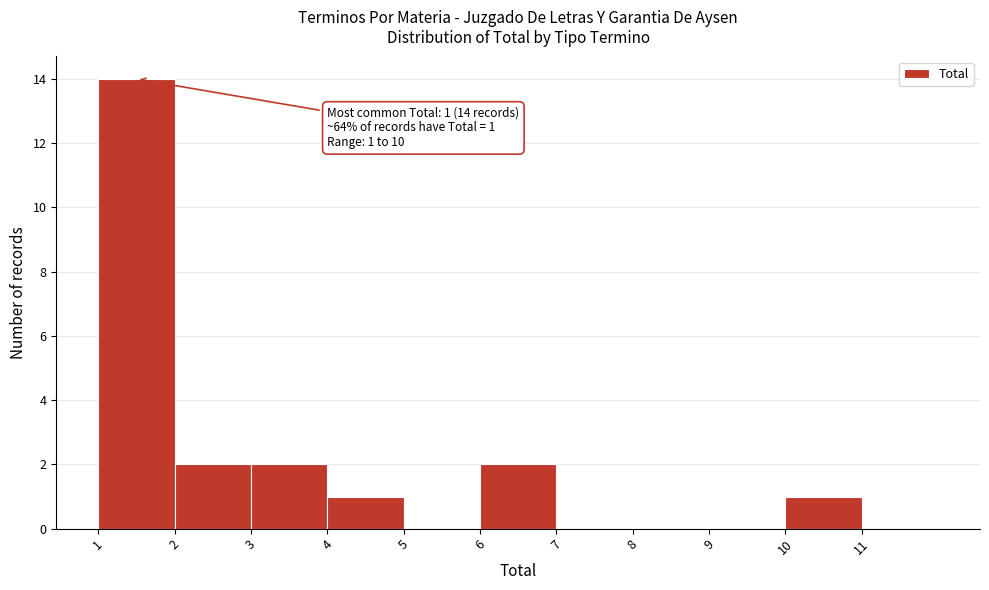

Reading left to right, extract all data points from this chart.

1=14	2=2	3=2	4=1	5=0	6=2	7=0	8=0	9=0	10=1	11=0